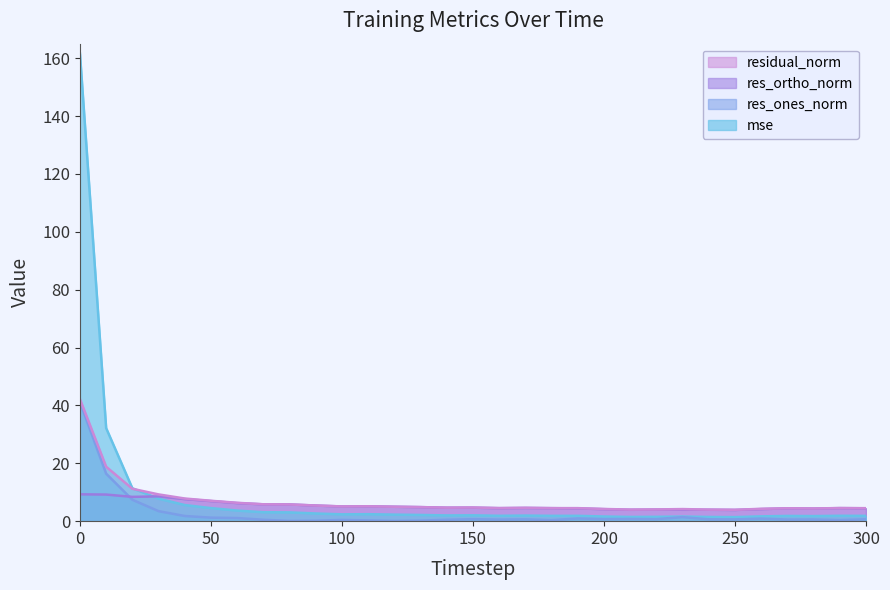

What is the sum of the res_ortho_norm values at 180 and 130?

9.3